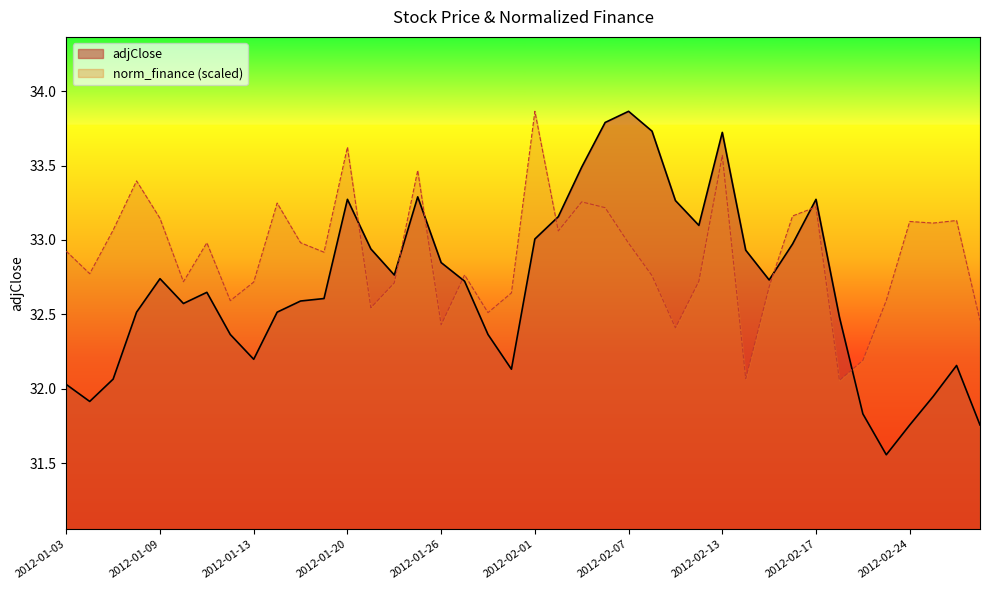

What value does the adjClose series have at 2012-01-25?

33.3